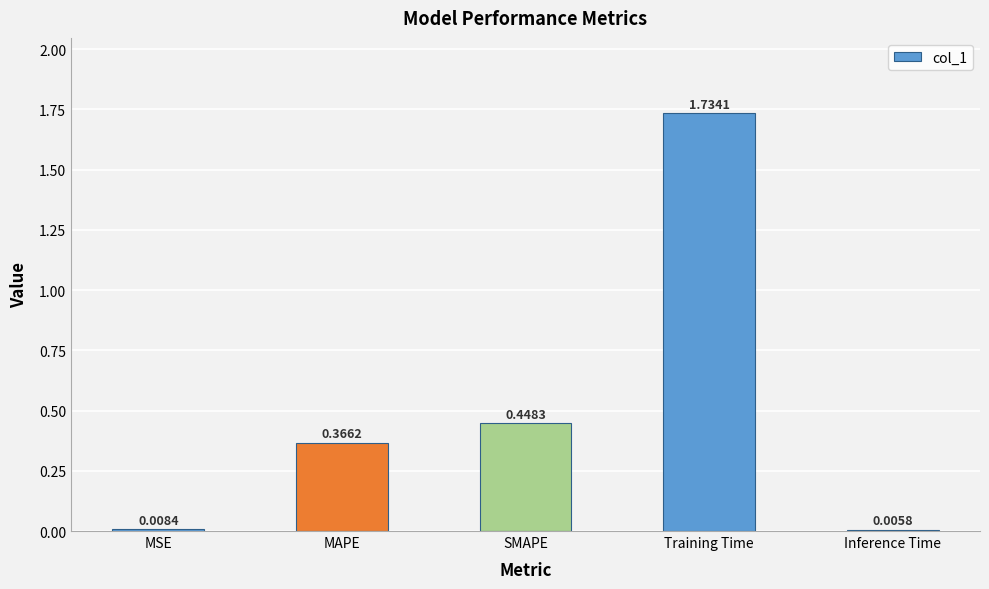

What is the sum of all values?

2.6